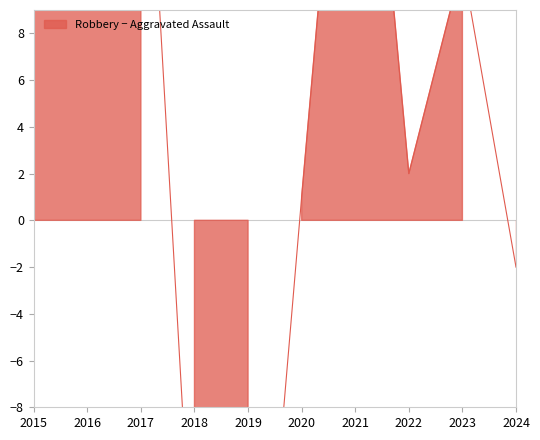

True or false: Aggravated Assault has a value of 51 at 2021.

False